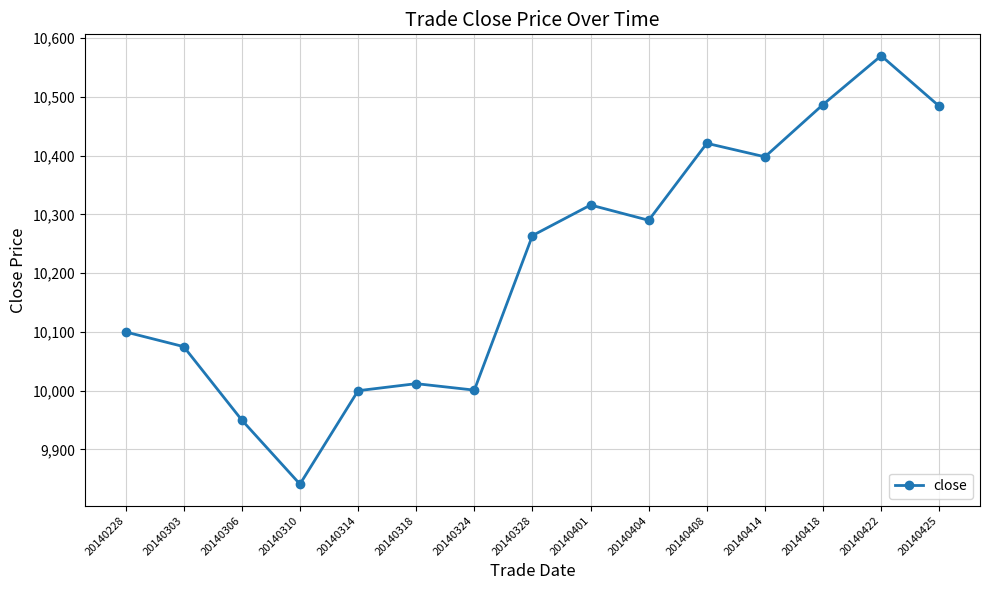

Which has a higher value, 20140414 or 20140408?

20140408